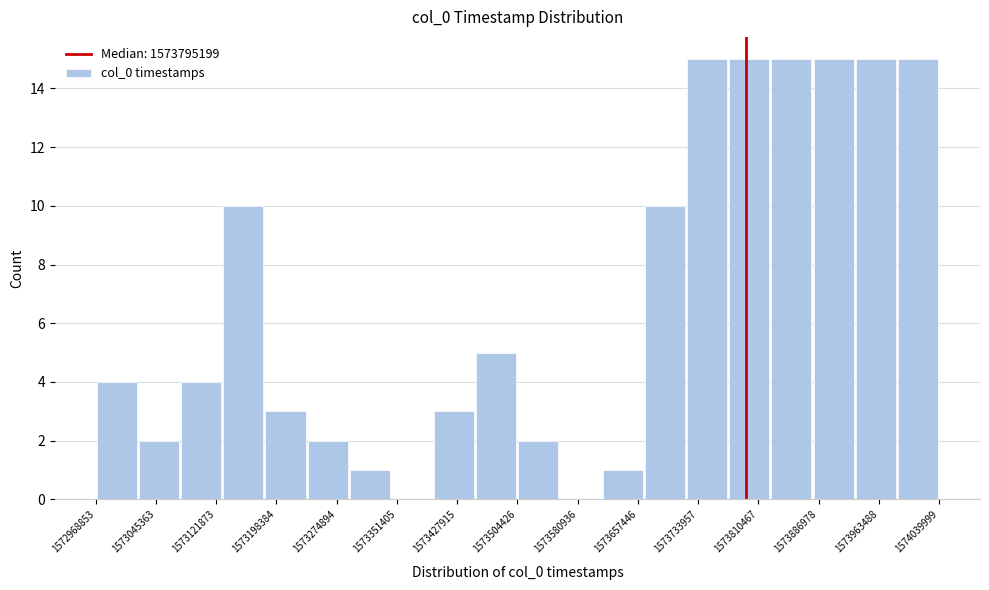

Reading left to right, transcribe this chart: for each bar, give the range it covers on the x-axis and its height. Neither the bar edges nor the heights are printed on the chart, so give them approximately, as read against the axes.

1572970000 to 1573020000: 4
1573020000 to 1573080000: 2
1573080000 to 1573130000: 4
1573130000 to 1573180000: 10
1573180000 to 1573240000: 3
1573240000 to 1573290000: 2
1573290000 to 1573340000: 1
1573340000 to 1573400000: 0
1573400000 to 1573450000: 3
1573450000 to 1573500000: 5
1573500000 to 1573560000: 2
1573560000 to 1573610000: 0
1573610000 to 1573670000: 1
1573670000 to 1573720000: 10
1573720000 to 1573770000: 15
1573770000 to 1573830000: 15
1573830000 to 1573880000: 15
1573880000 to 1573930000: 15
1573930000 to 1573990000: 15
1573990000 to 1574040000: 15